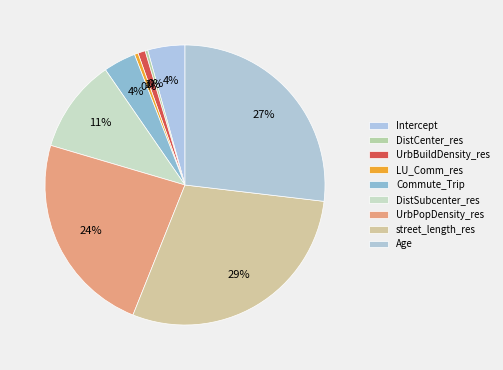

The LU_Comm_res slice represents 11% of the pie. True or false?

False